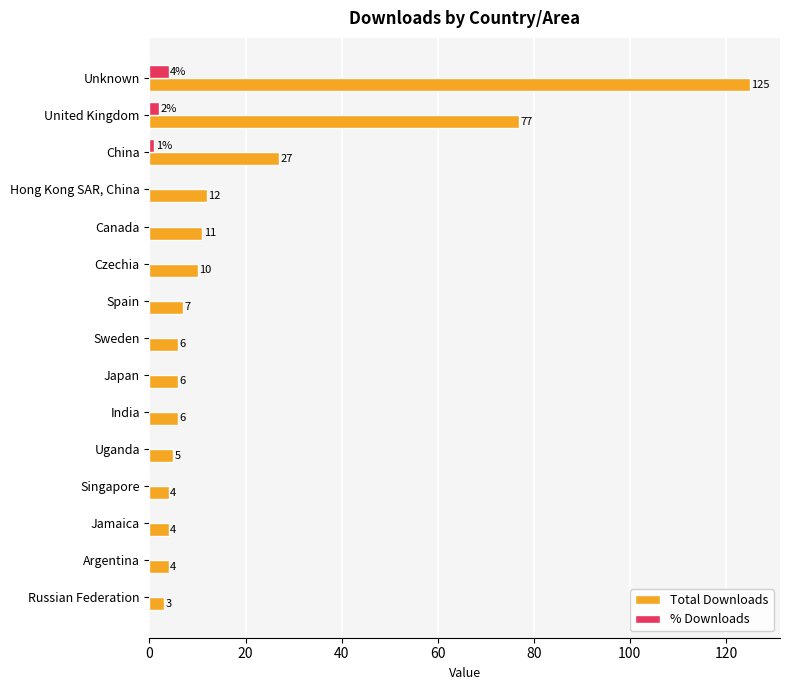

The % Downloads series shows 0 at Singapore. True or false?

True